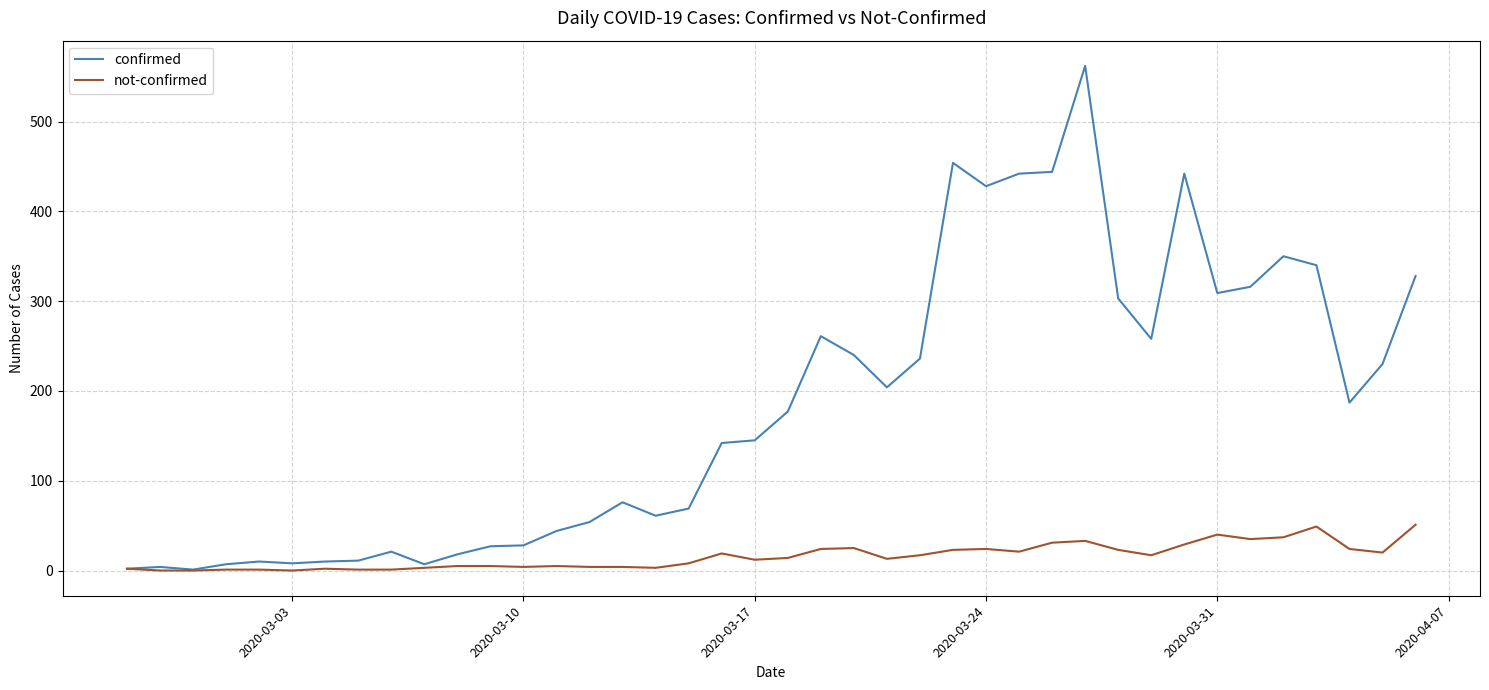

Which series has the widest spread of values?

confirmed